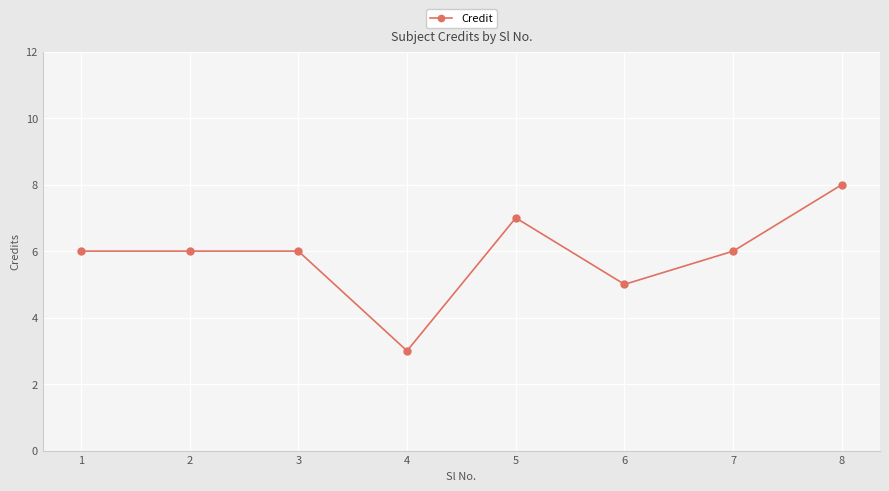

What is the difference between the second highest and minimum values?

4